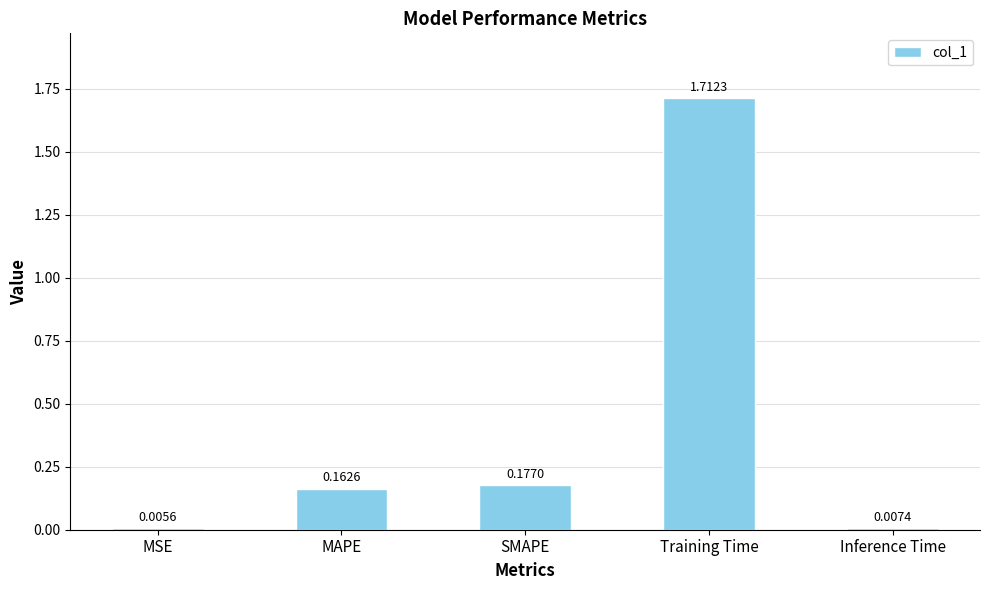

What is the sum of all values?

2.1